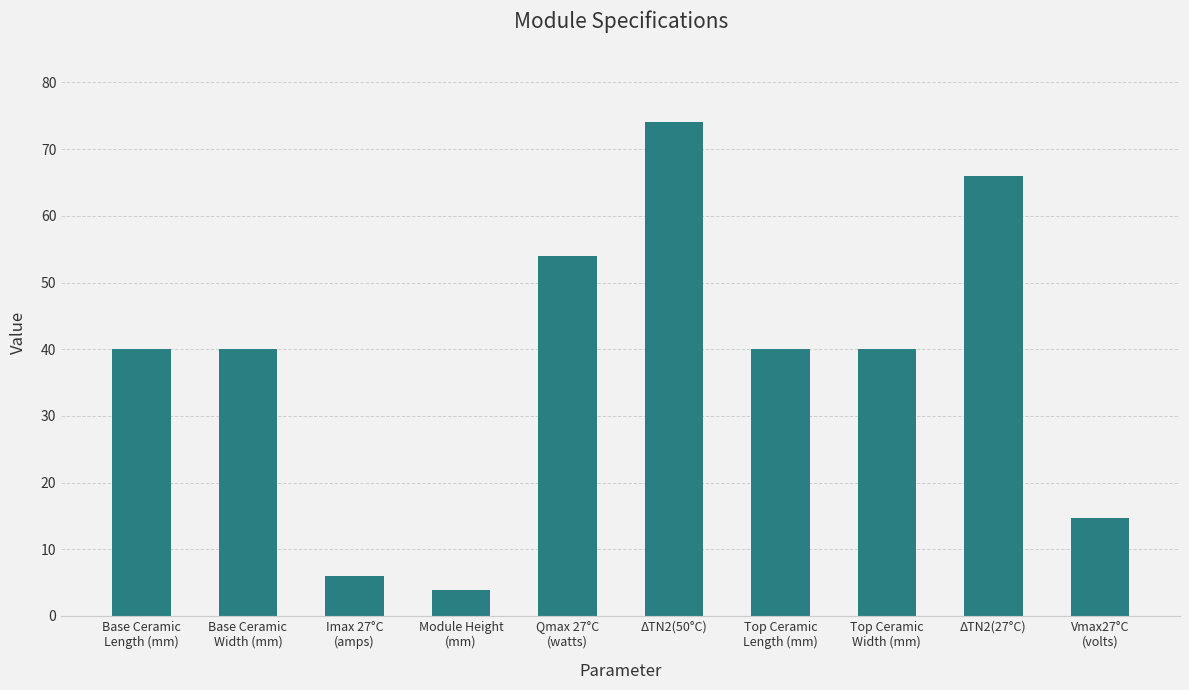

The value at Base Ceramic
Length (mm) is 40.0. True or false?

True